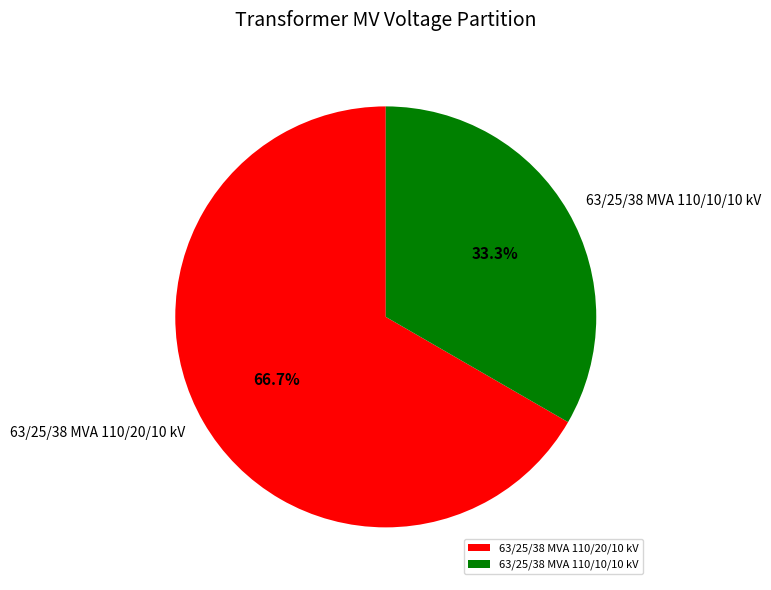

Is there a majority slice in this chart?

Yes